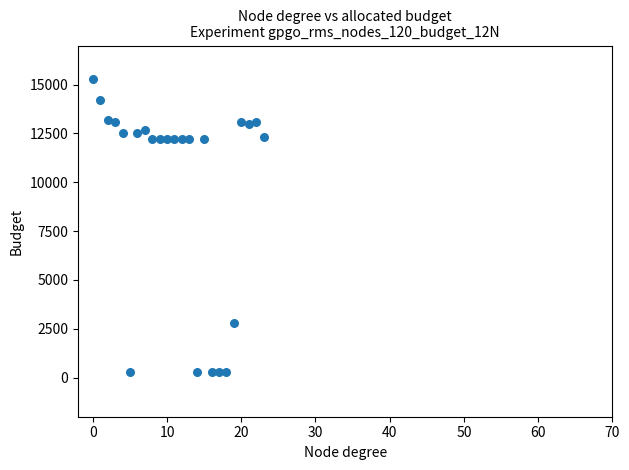

What is the range of Y values (max minus min)?

15000